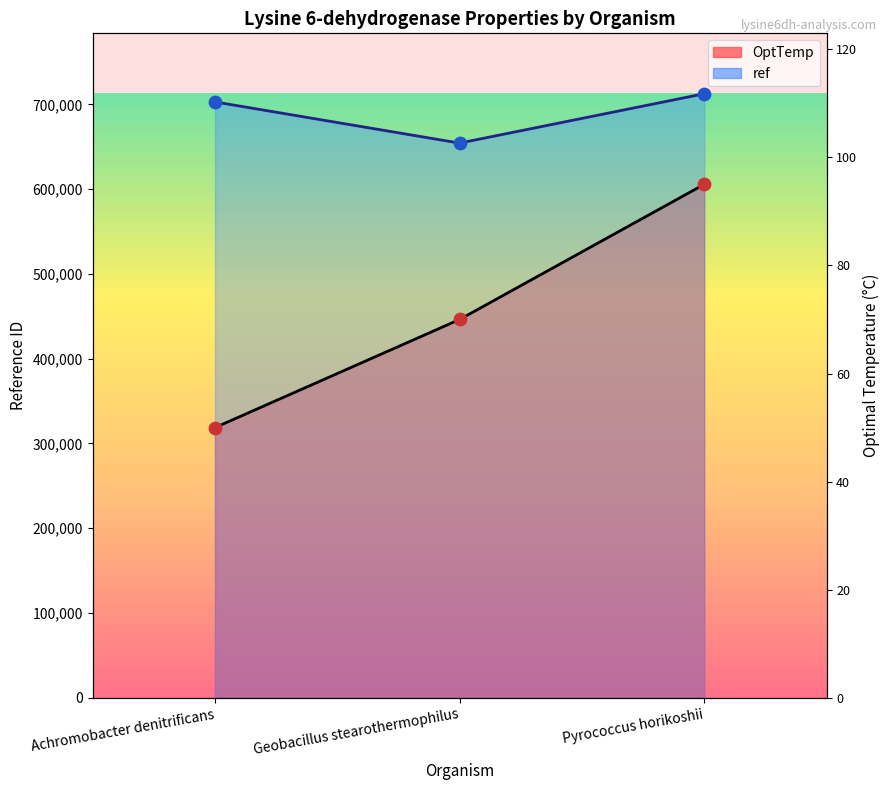

Which series has the largest Y range (max minus min)?

OptTemp